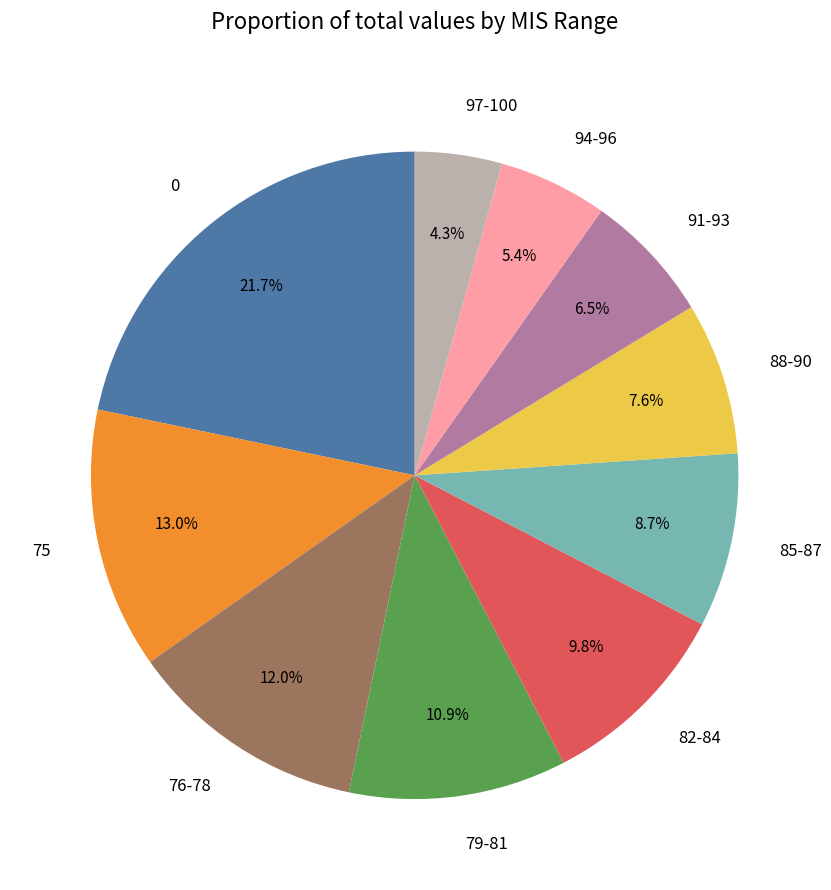

Which has a higher value, 91-93 or 75?

75